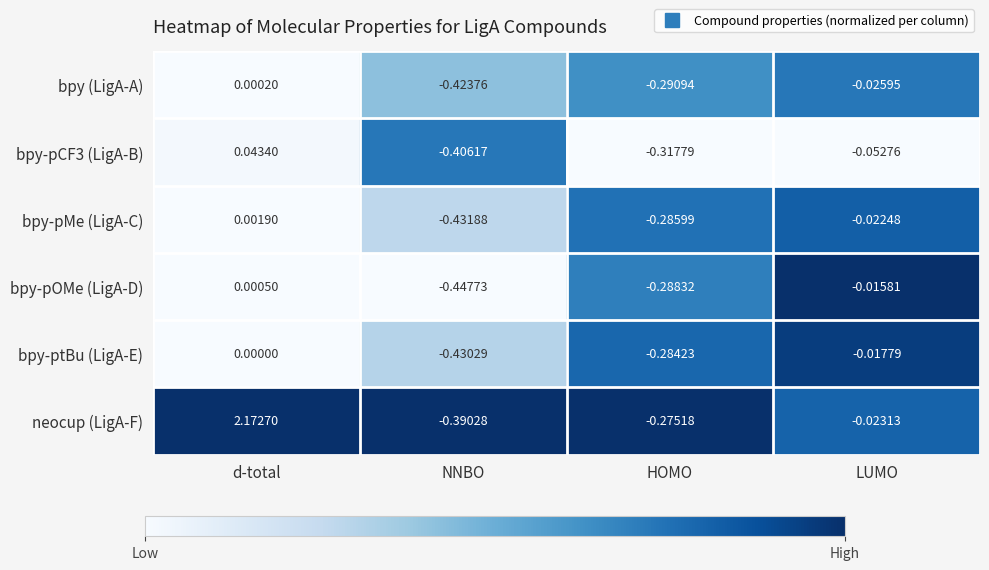

Which series changed the most between NNBO and LUMO?

bpy-pOMe (LigA-D)